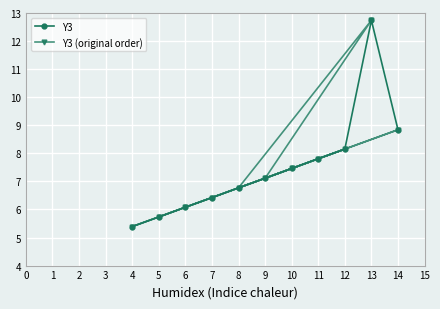

Count the number of data series in this chart.

2